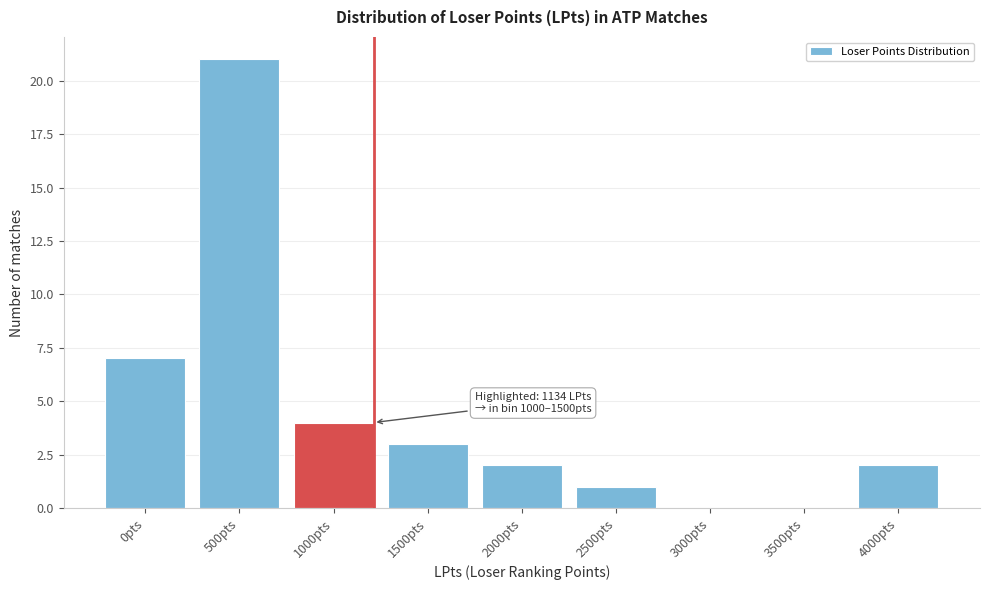

Reading left to right, transcribe all the data shown in this chart.

0pts=7	500pts=21	1000pts=4	1500pts=3	2000pts=2	2500pts=1	3000pts=0	3500pts=0	4000pts=2